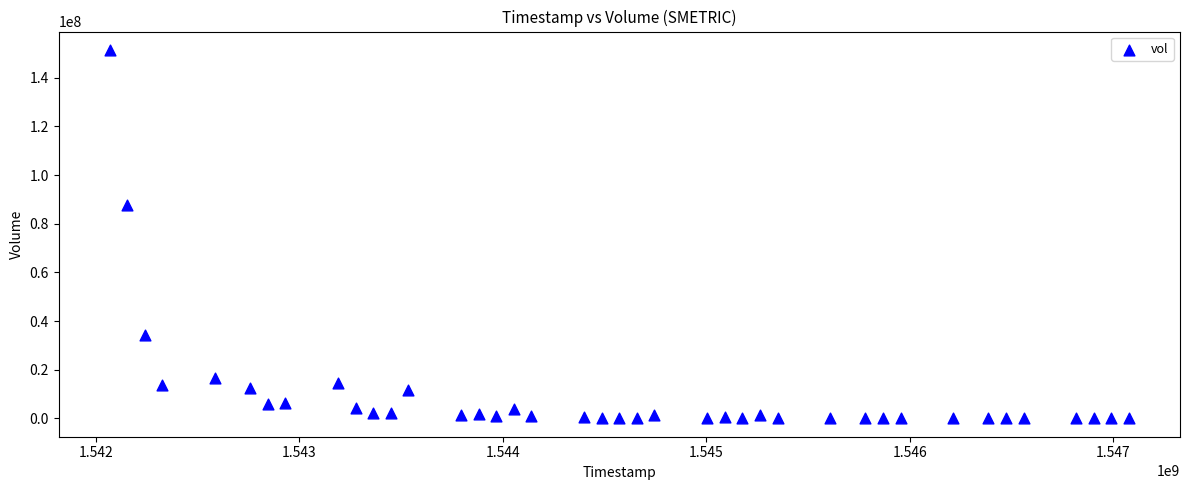

What is the range of X values (max minus min)?

5011200